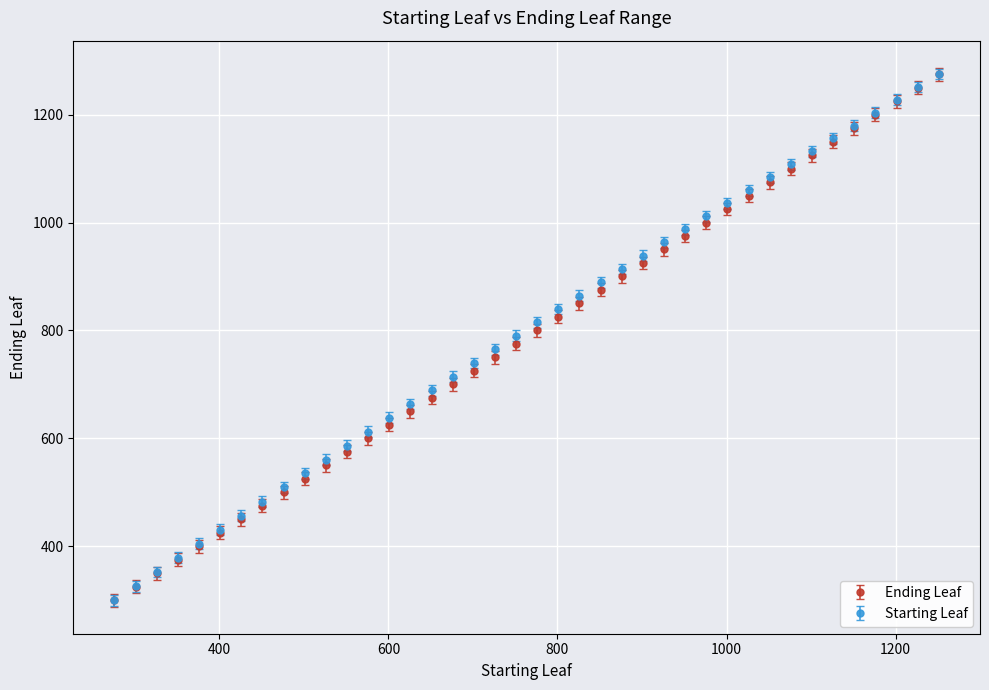

What is the minimum value shown in the chart?

300.0